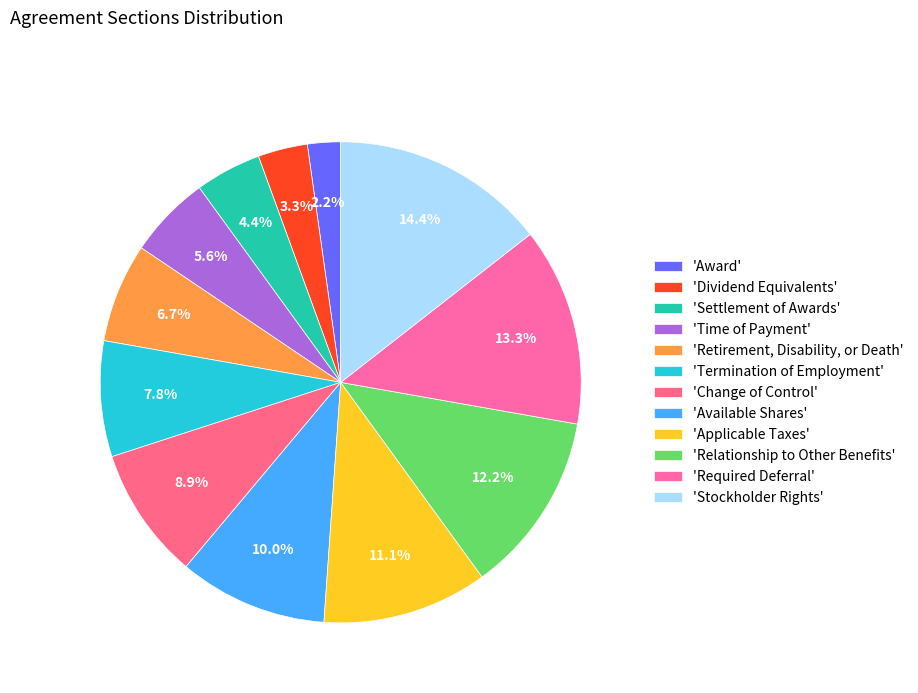

To the nearest percent, what is the difference between the largest and smallest slice percentages?

12%